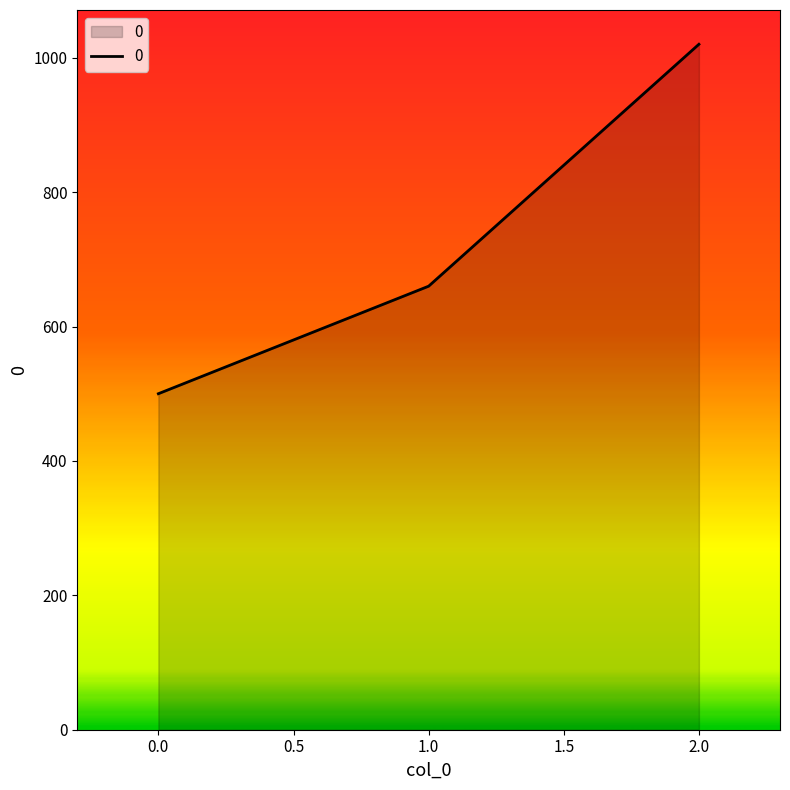

Is it true that the value at 2.0 is 1020?

True